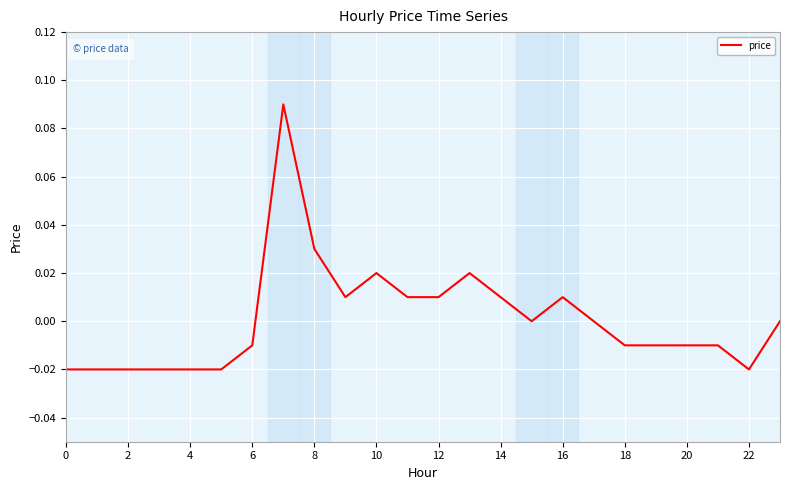

How many lines are shown in the chart?

1